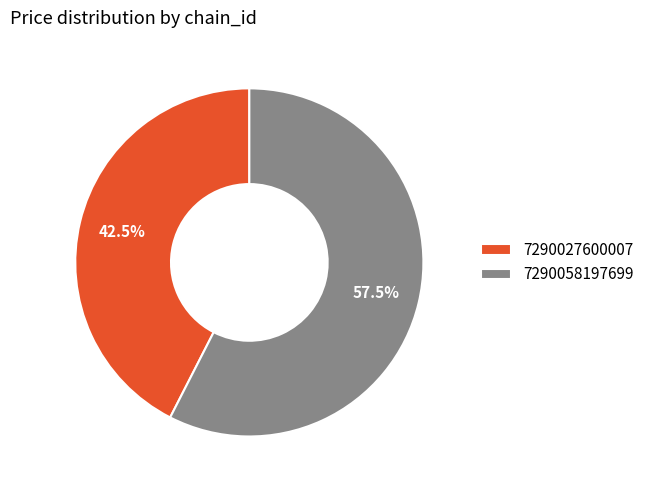

What is the smallest slice in the pie chart?

7290027600007